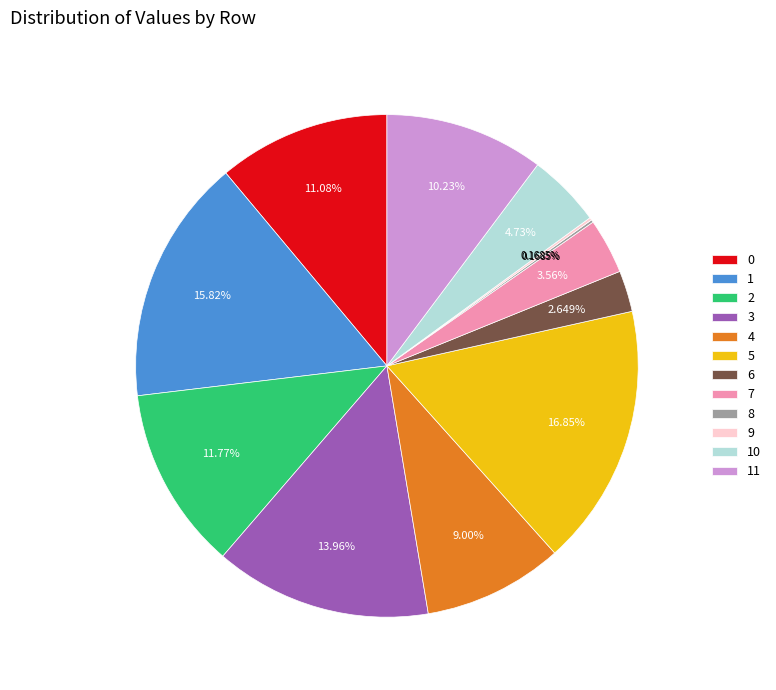

Does 5 account for over 50% of the chart?

No